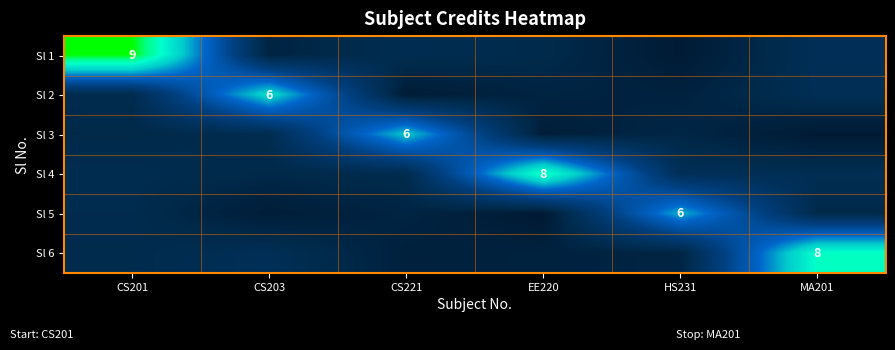

Is the value of Sl 5 at HS231 greater than the value of Sl 4 at CS201?

Yes